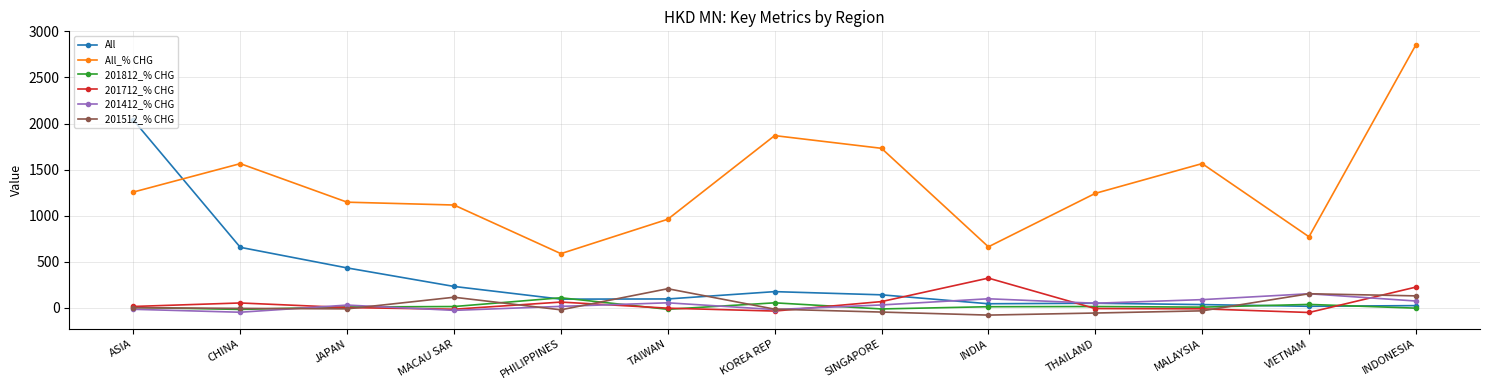

What is the difference between the maximum and minimum values in the 201512_% CHG series?

286.2